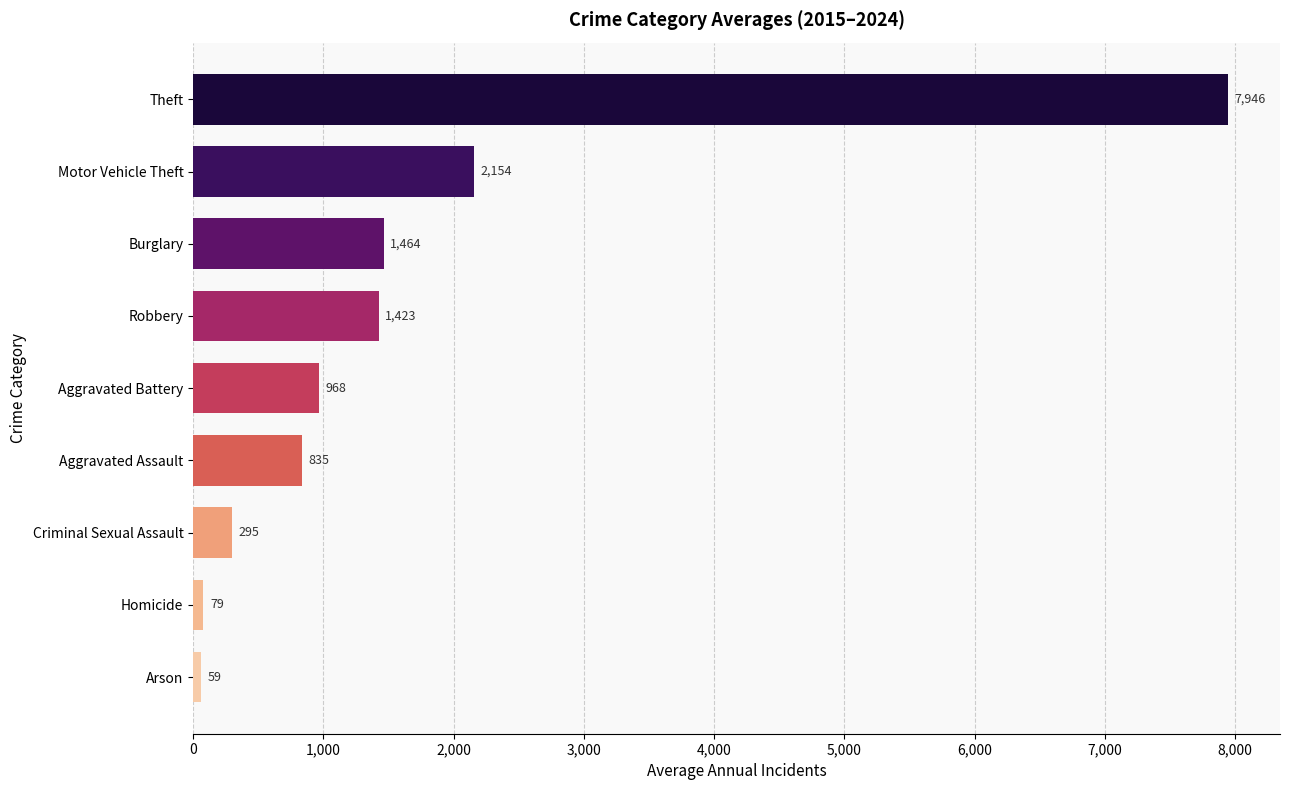

The value at Motor Vehicle Theft is 949.4. True or false?

False